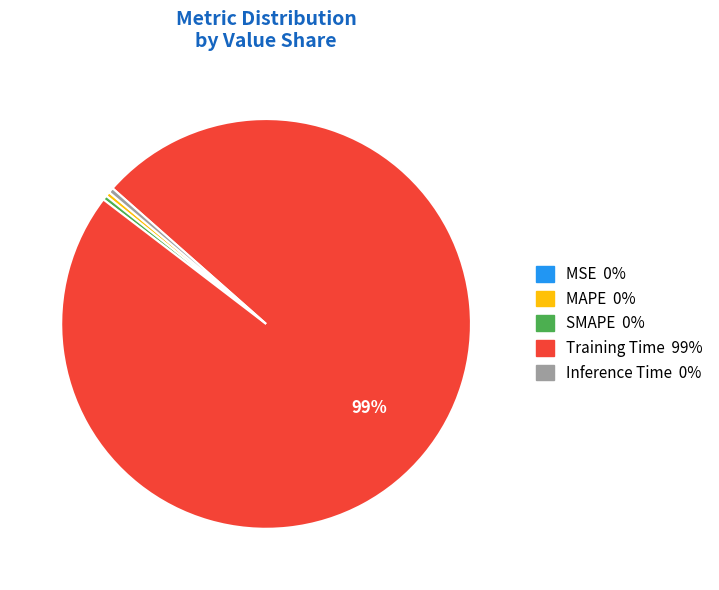

Do Training Time and SMAPE together represent more than half of the pie?

Yes